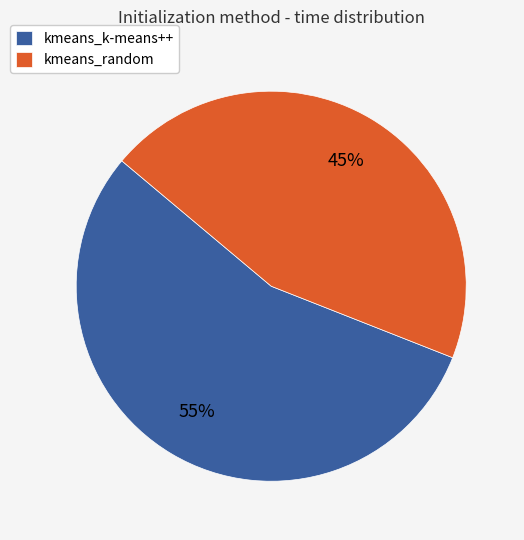

Rank the categories by value from lowest to highest.

kmeans_random, kmeans_k-means++